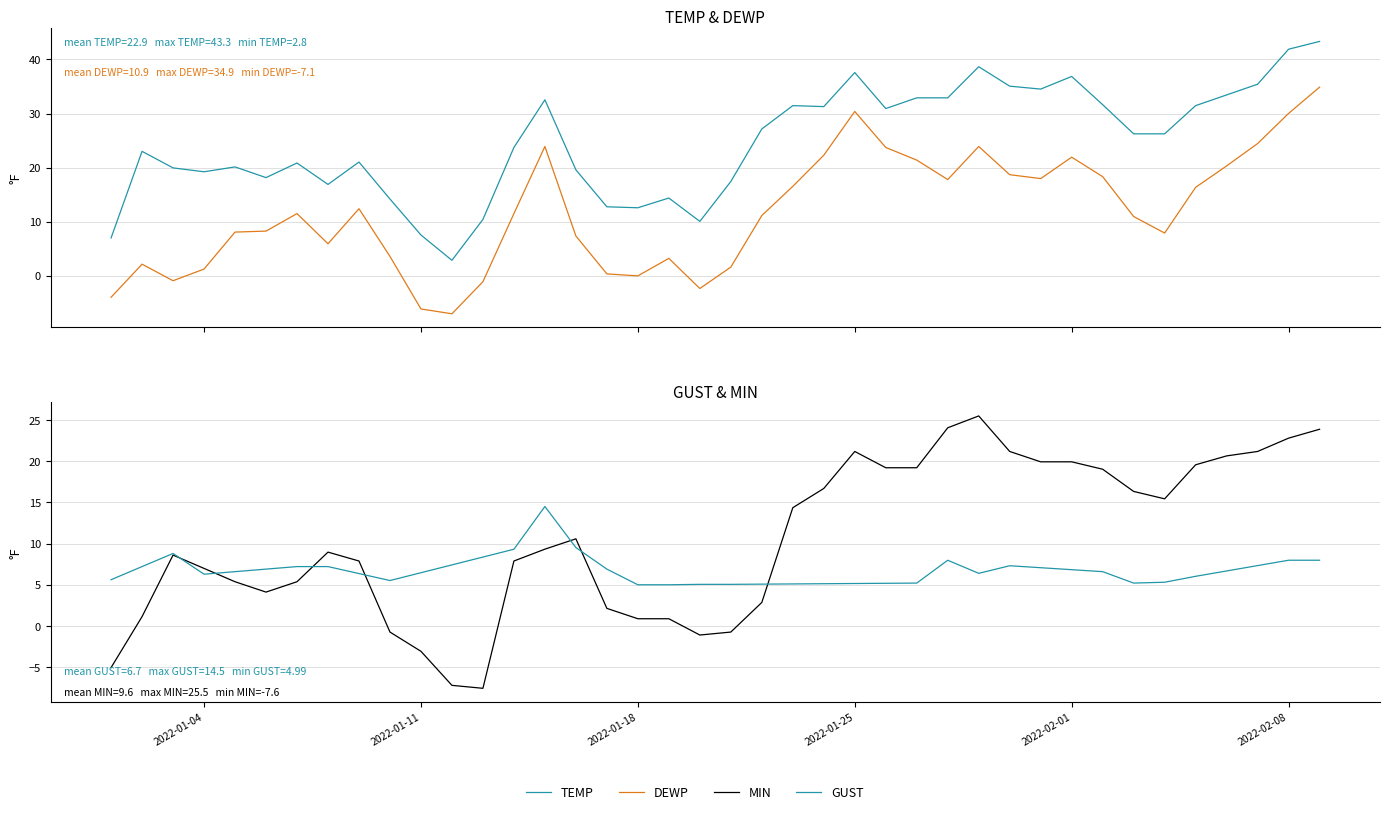

How many intersections are there between GUST and MIN?

7